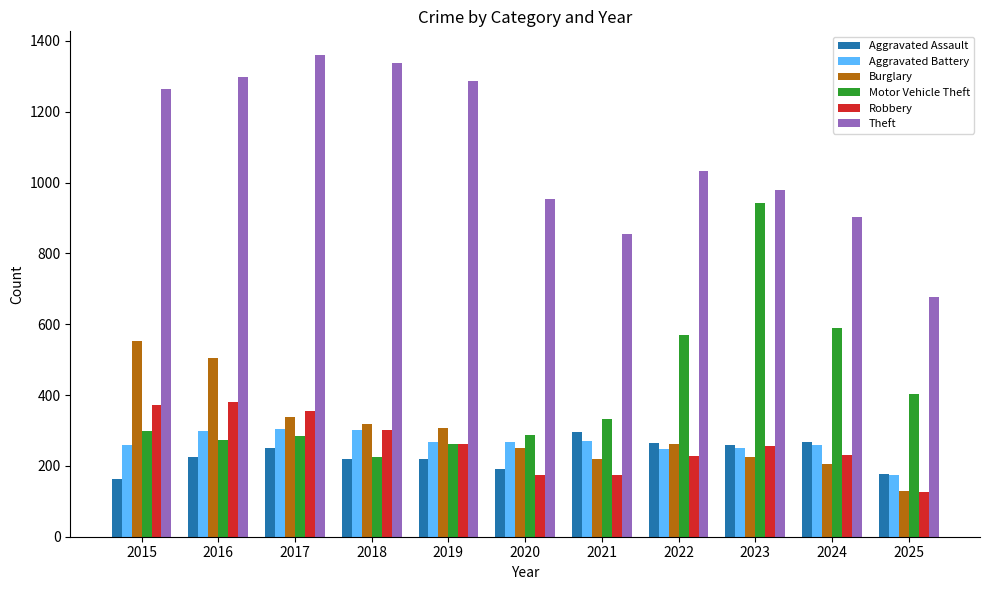

What is the total value across all series at 2016?

2978